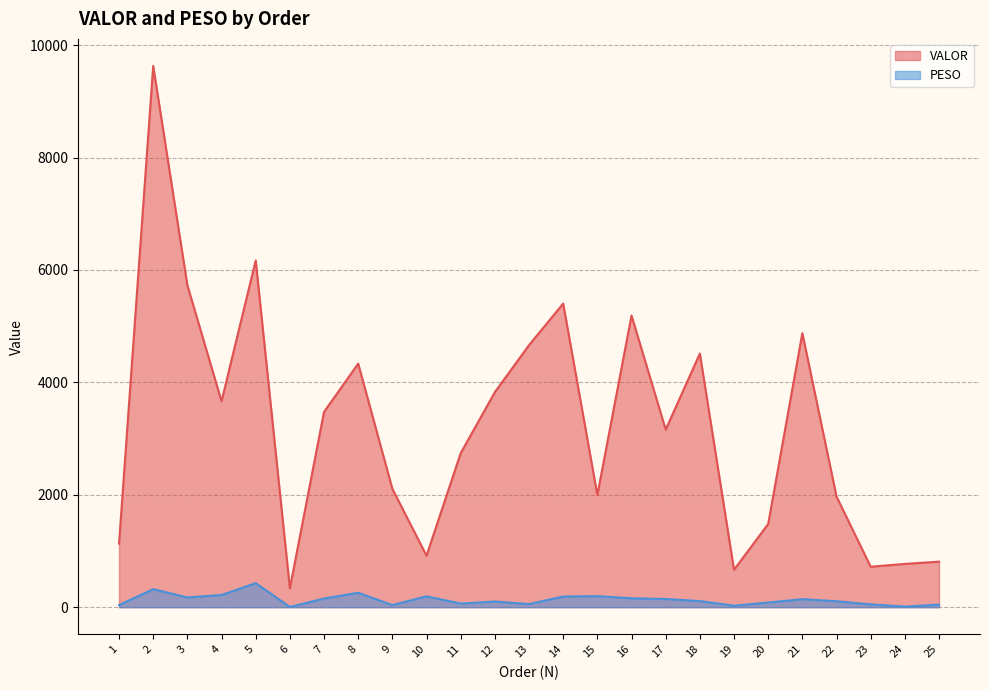

At which label does VALOR reach its peak?

2